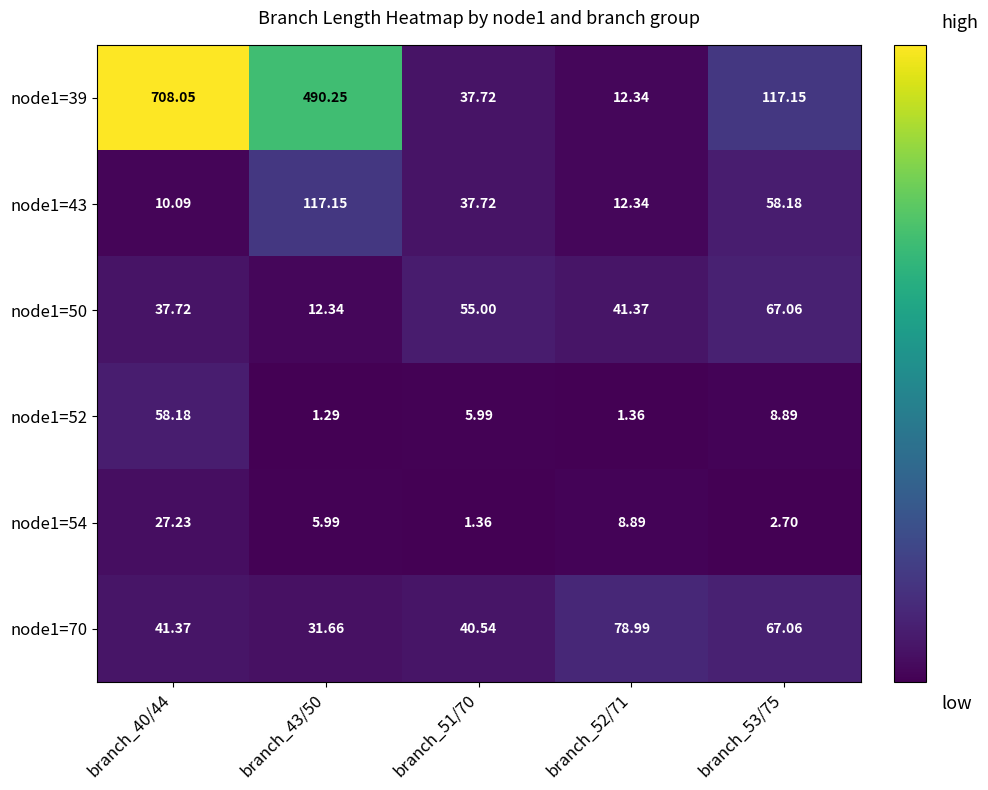

How many distinct data groups are displayed?

6